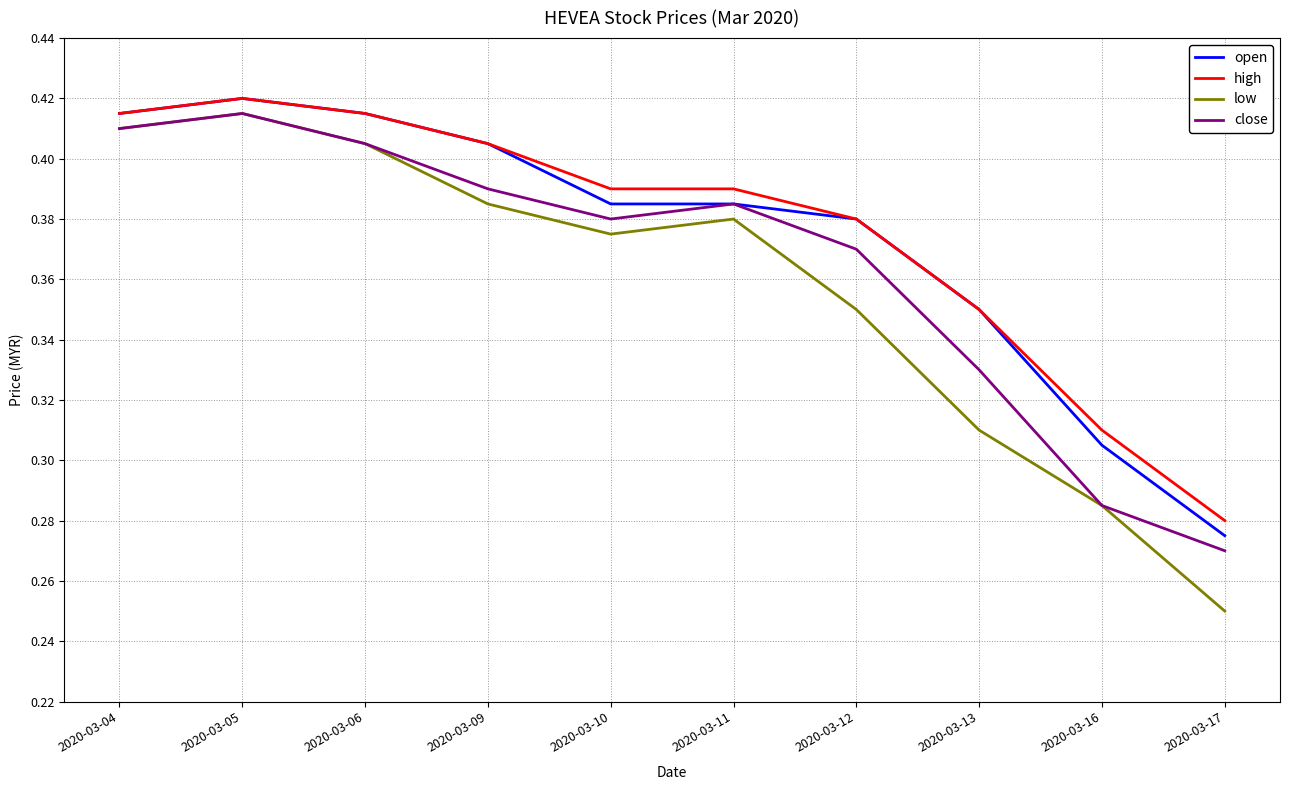

Which series has the widest spread of values?

low